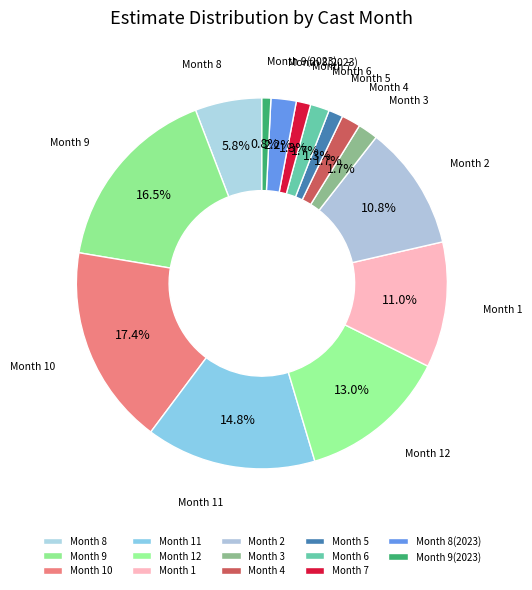

Which category has the smallest portion of the pie?

9(2023)